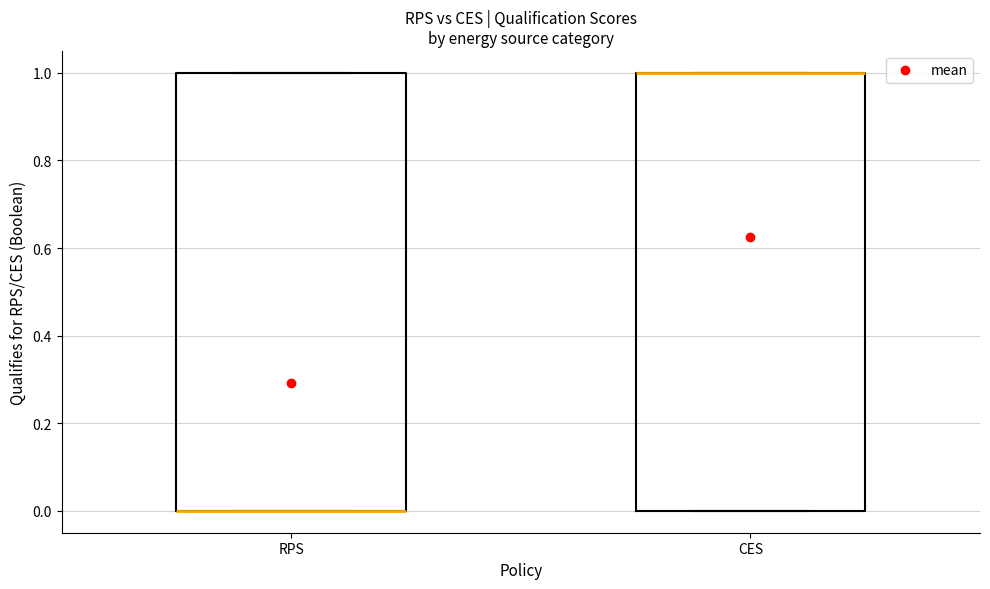

Reading left to right, transcribe this box plot: for each box, give where its median line is, the range the box spans, and where its two whiskers end, as read against the y-axis. The values are not printed on the chart, so give them approximately, as read against the axis.

RPS: median 0 (drawn on the box's lower edge), box 0 to 1, whiskers 0 to 1
CES: median 1 (drawn on the box's upper edge), box 0 to 1, whiskers 0 to 1